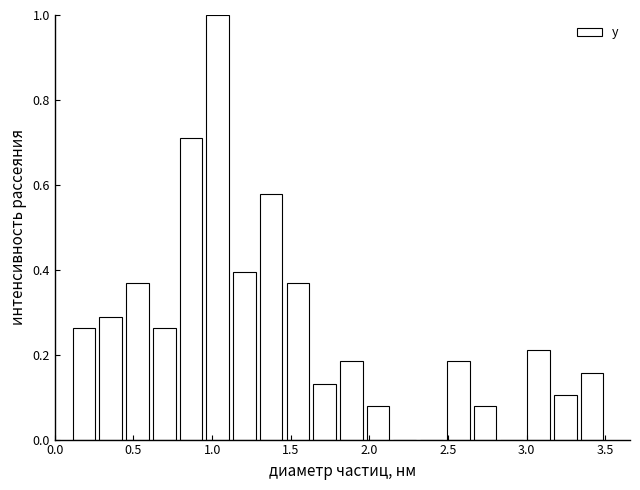

Around what value on the x-axis is the tallest bar? Give the approximate position of its centre, as read against the axis.

1.05